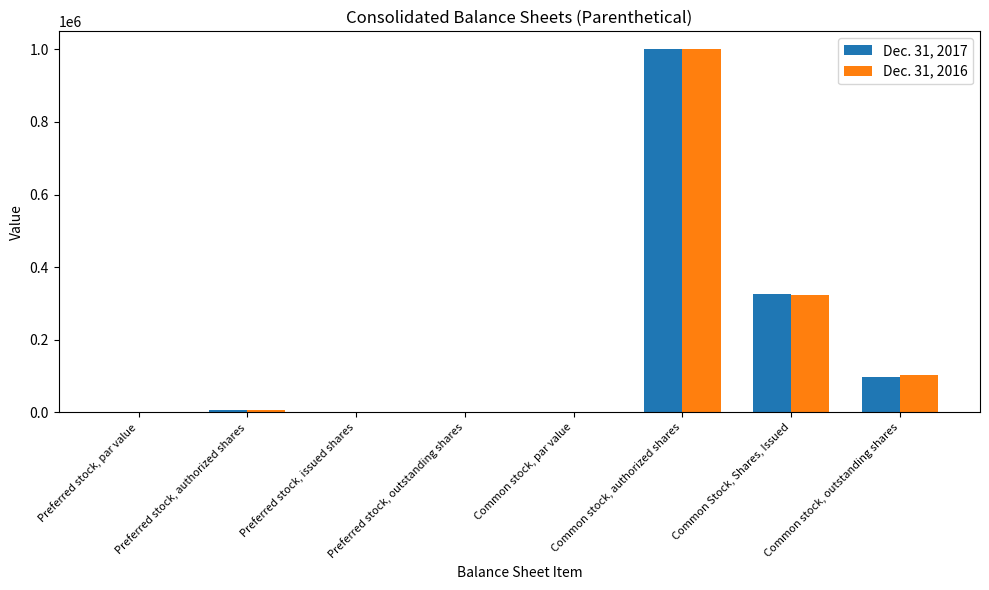

Which series changed the most between Common stock, authorized shares and Common stock, outstanding shares?

Dec. 31, 2017